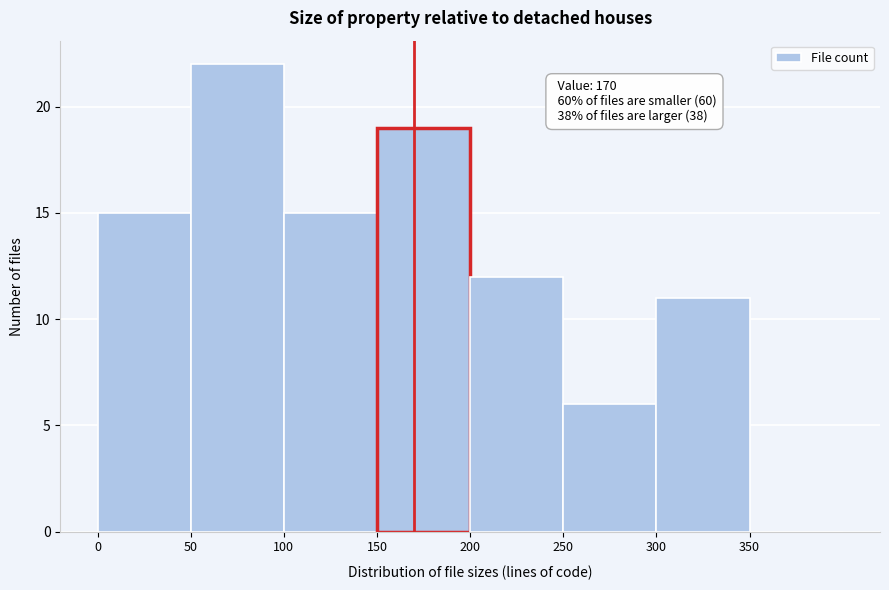

Over which range of the x-axis is the bar tallest?

50 to 100